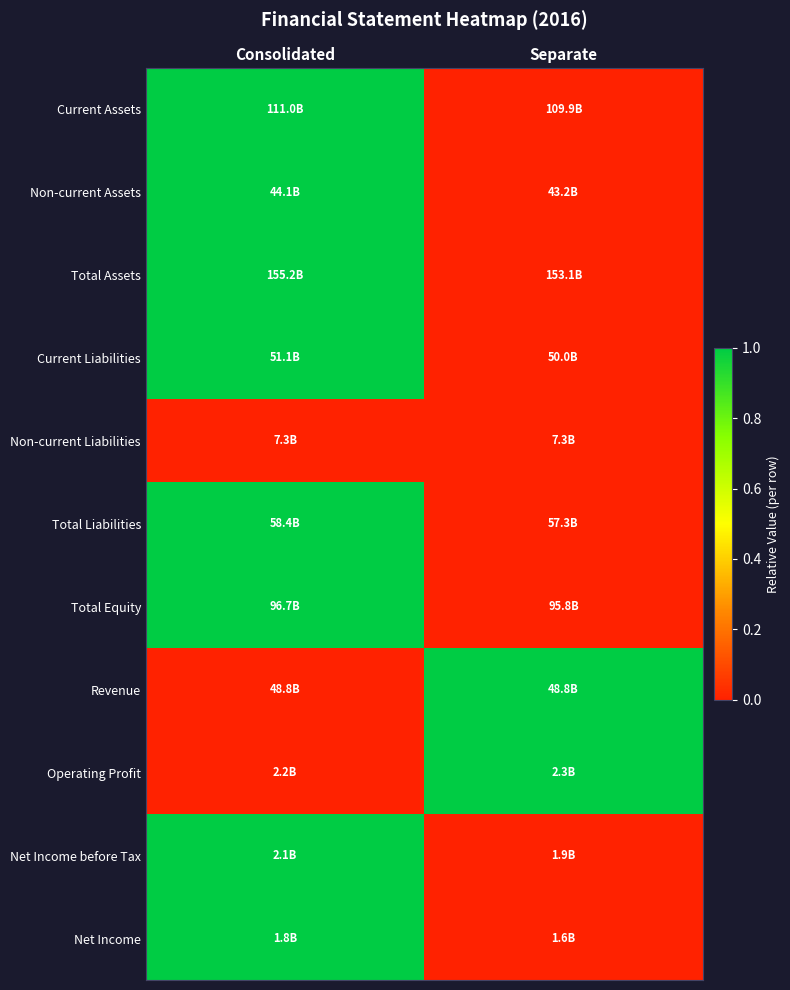

Reading right to left, what are all the values shown in this chart?

Current Assets: Separate=0.0	Consolidated=1.0
Non-current Assets: Separate=0.0	Consolidated=1.0
Total Assets: Separate=0.0	Consolidated=1.0
Current Liabilities: Separate=0.0	Consolidated=1.0
Non-current Liabilities: Separate=0.0	Consolidated=0.0
Total Liabilities: Separate=0.0	Consolidated=1.0
Total Equity: Separate=0.0	Consolidated=1.0
Revenue: Separate=1.0	Consolidated=0.0
Operating Profit: Separate=1.0	Consolidated=0.0
Net Income before Tax: Separate=0.0	Consolidated=1.0
Net Income: Separate=0.0	Consolidated=1.0